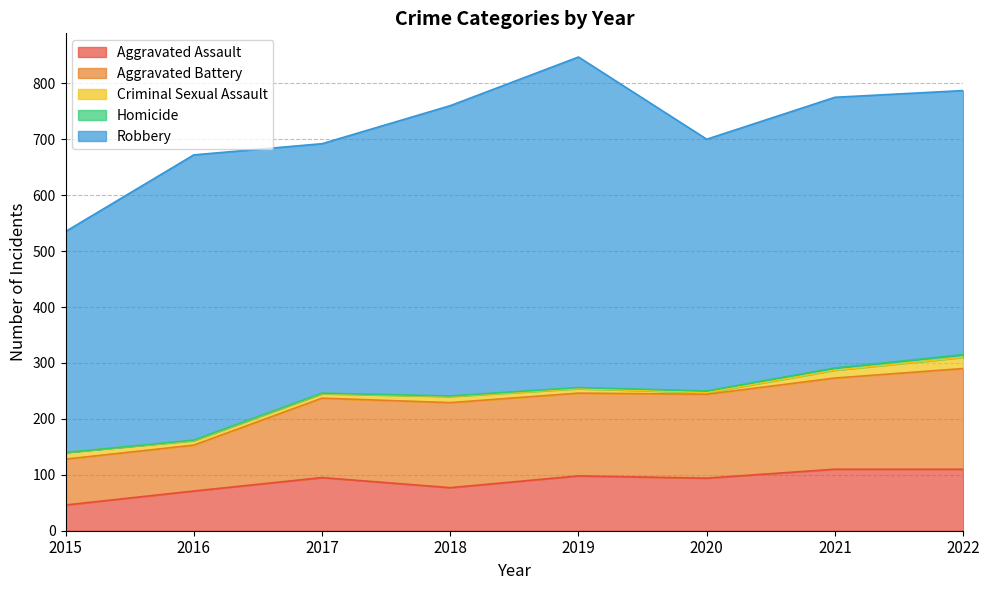

How many values in the Aggravated Battery series are below 150?

4